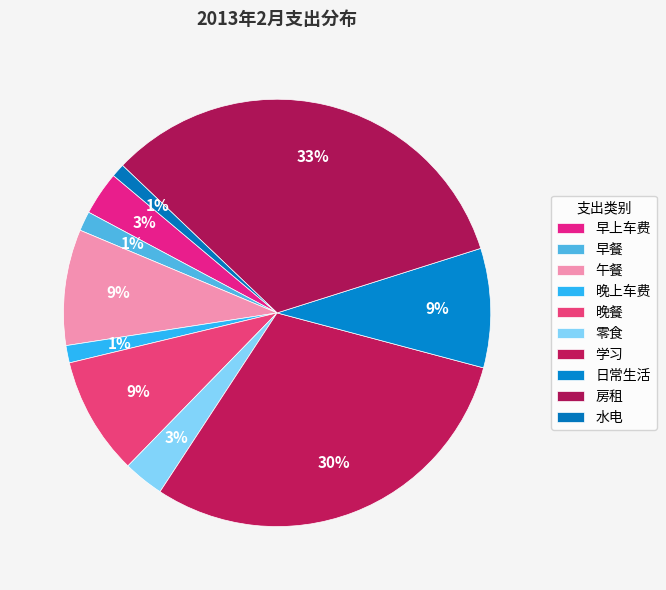

To the nearest percent, what is the average slice percentage?

10%